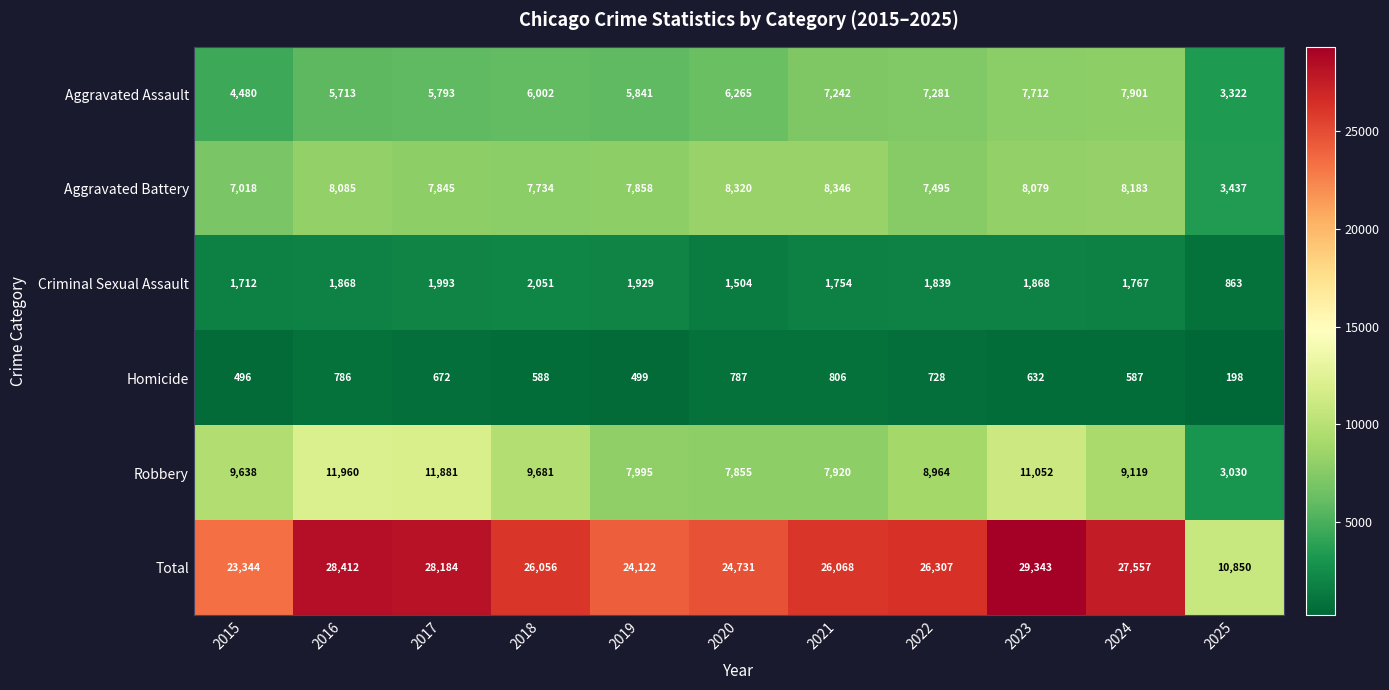

How many data points does each series have?

11